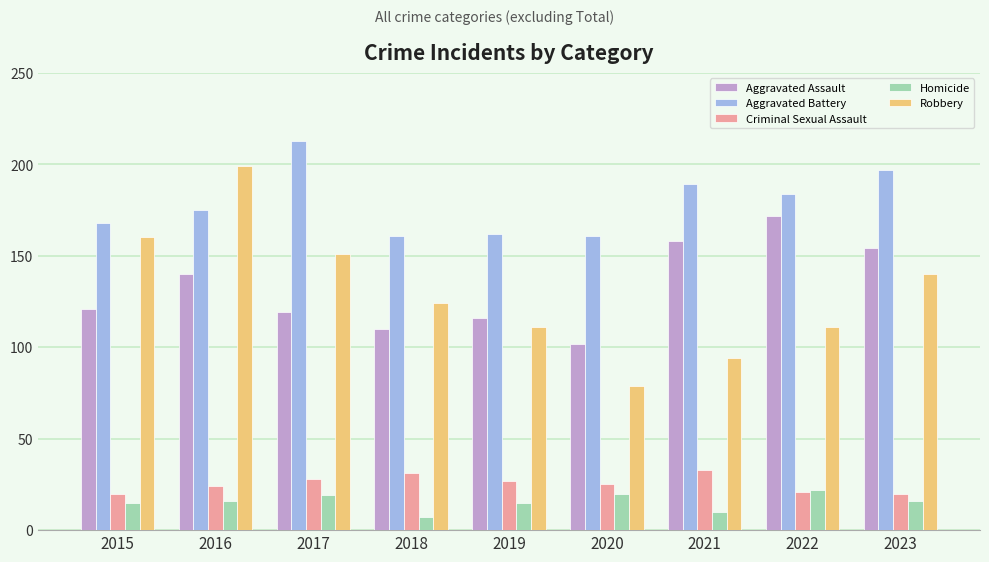

What are all the series names shown in the legend?

Aggravated Assault, Aggravated Battery, Criminal Sexual Assault, Homicide, Robbery